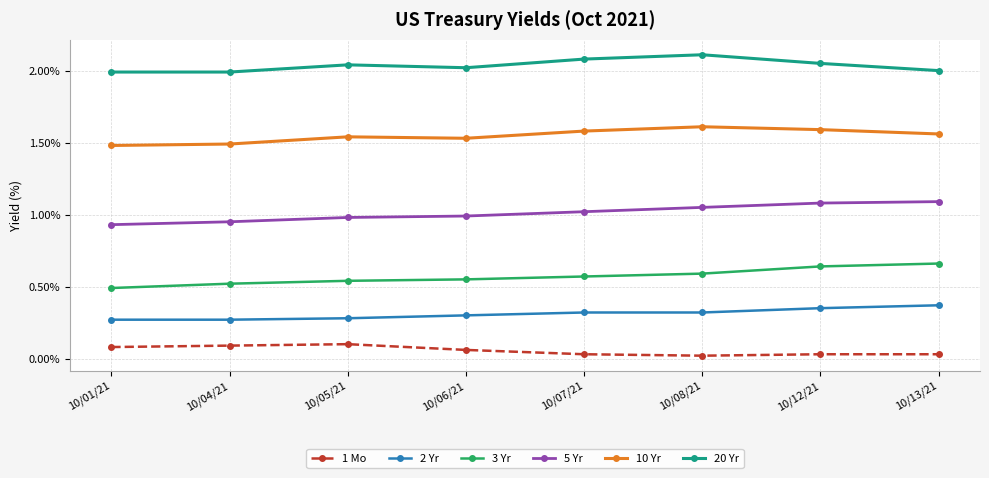

True or false: 1 Mo has more than 0 points higher than both neighbors.

True